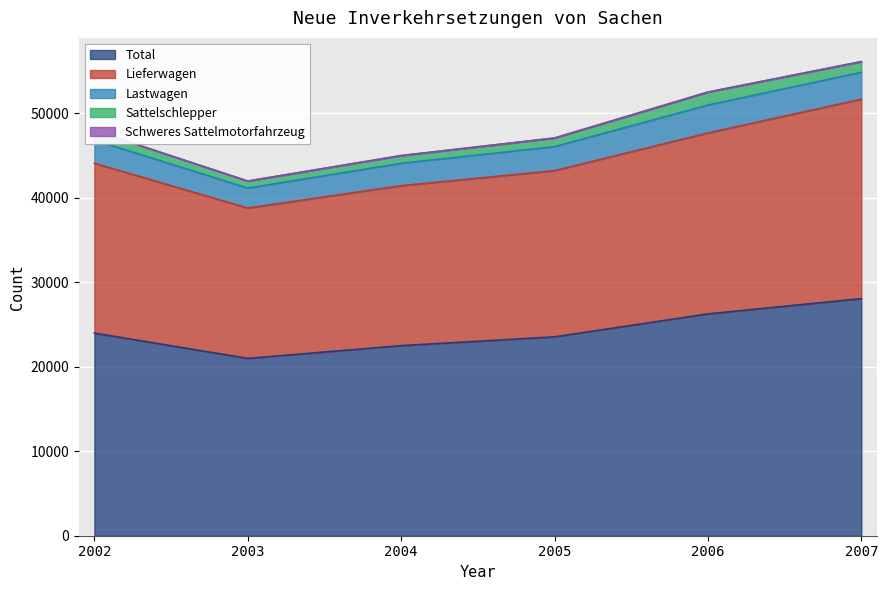

Is it true that Total equals 11505 at 2002?

False